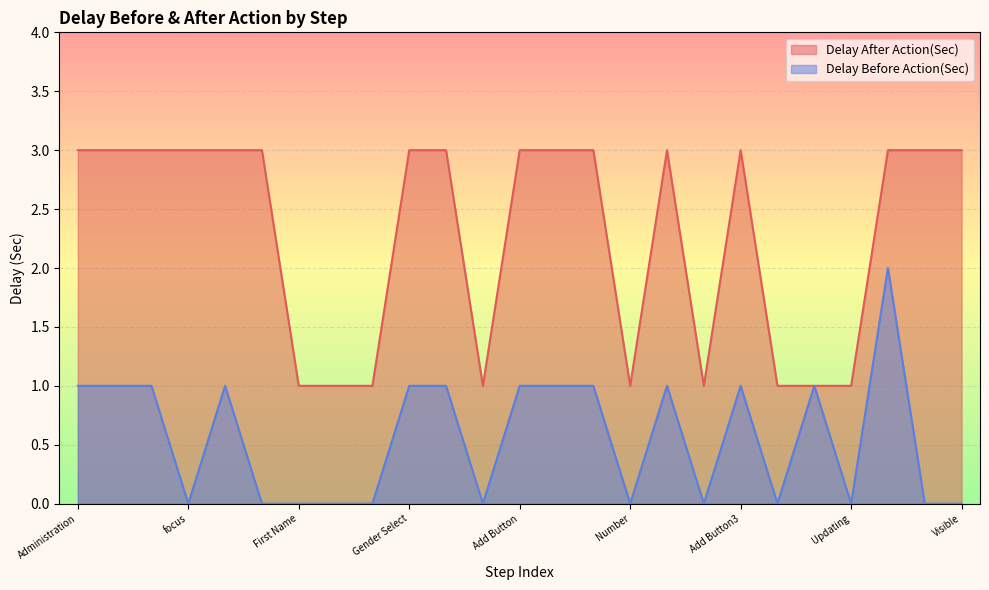

At which label does Delay Before Action(Sec) first exceed 1?

Searchbtn